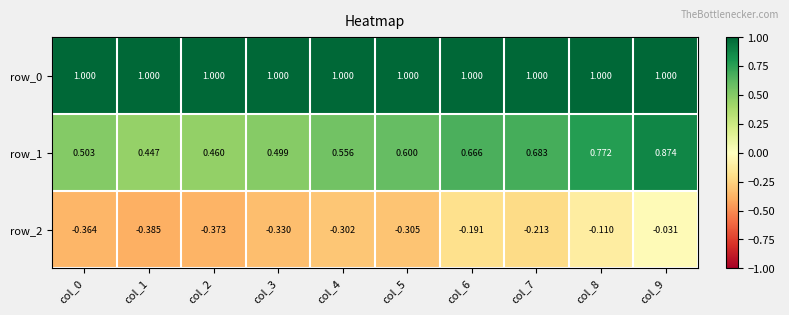

Is the value of row_1 at col_5 greater than the value of row_2 at col_7?

Yes